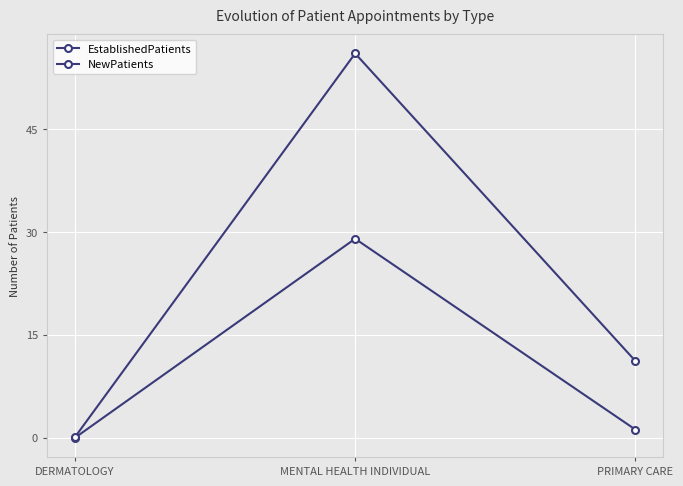

What is the difference between the EstablishedPatients values at PRIMARY CARE and MENTAL HEALTH INDIVIDUAL?

27.8